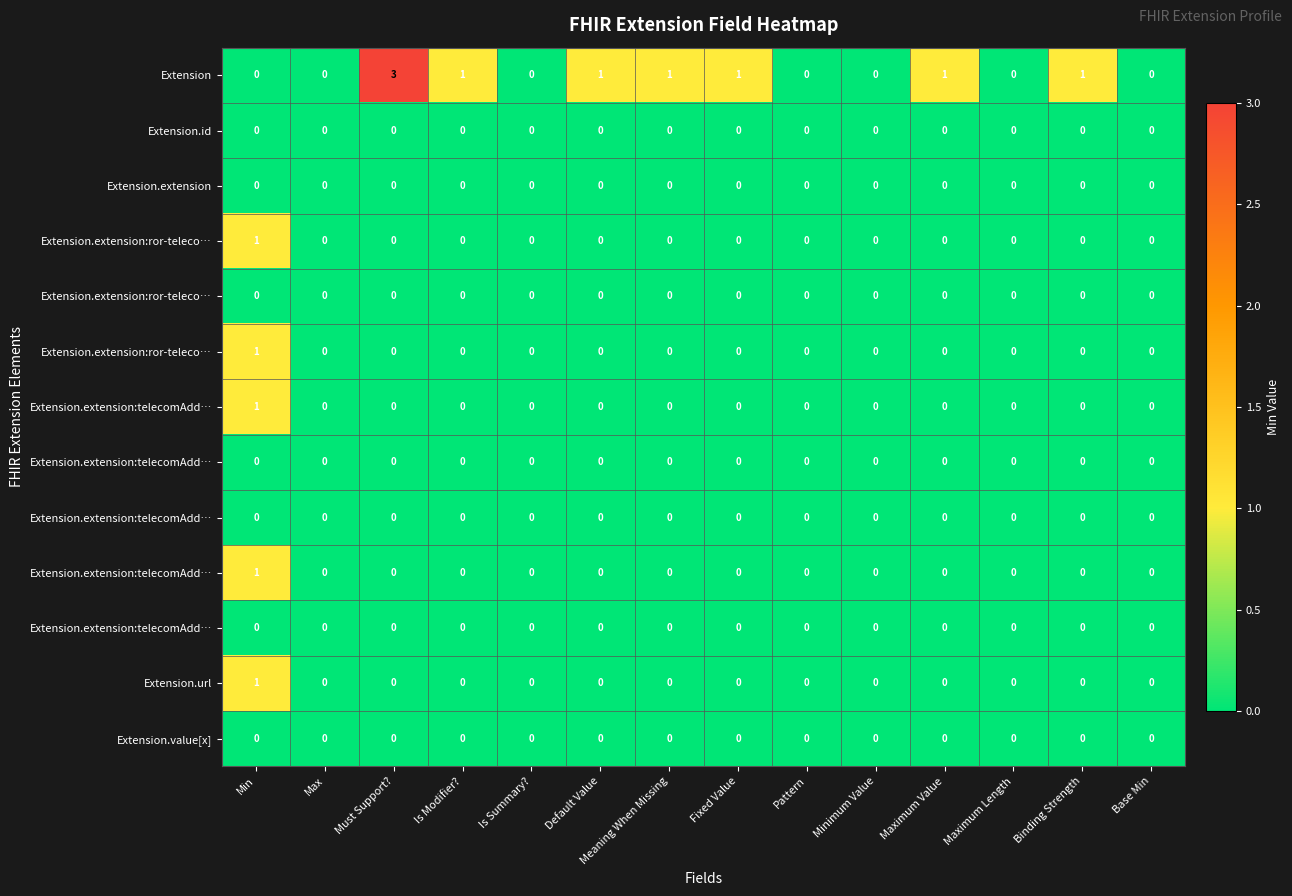

Count the number of data series in this chart.

13